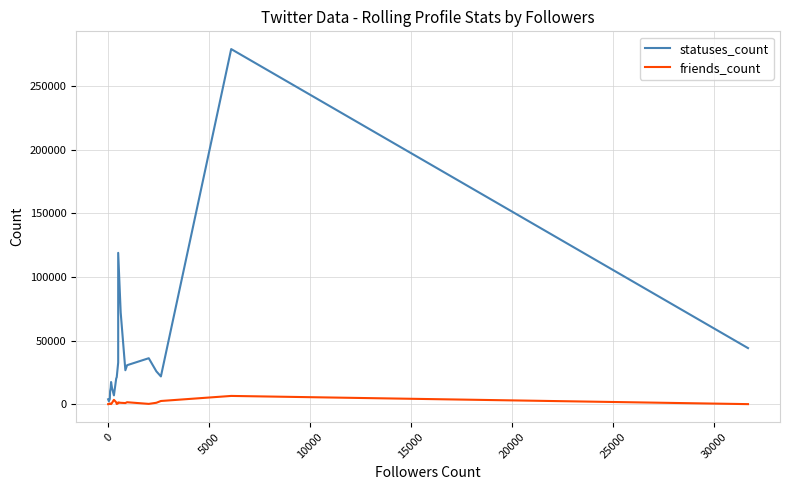

True or false: statuses_count and friends_count intersect in this chart.

False